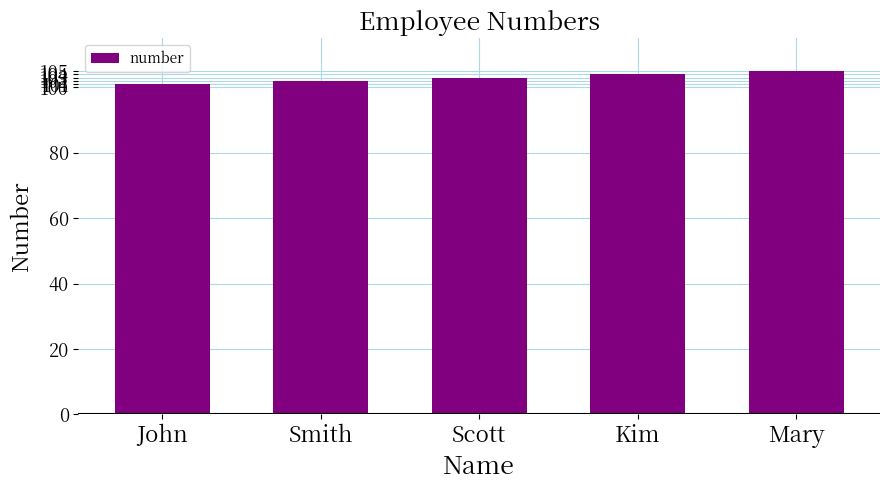

Rank the categories by value from highest to lowest.

Mary, Kim, Scott, Smith, John